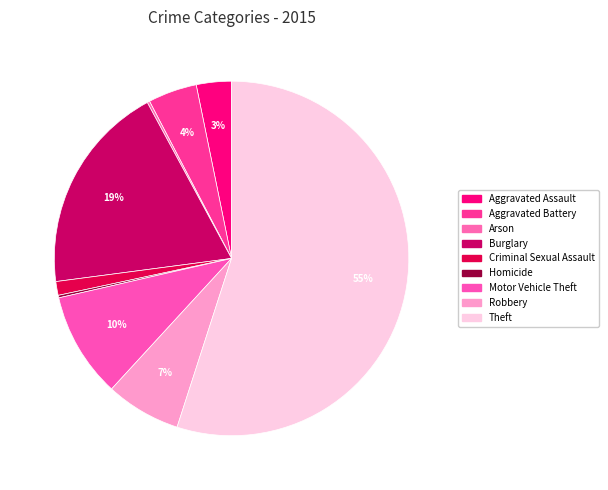

Combined, what portion of the pie is Arson and Theft?

55.2%